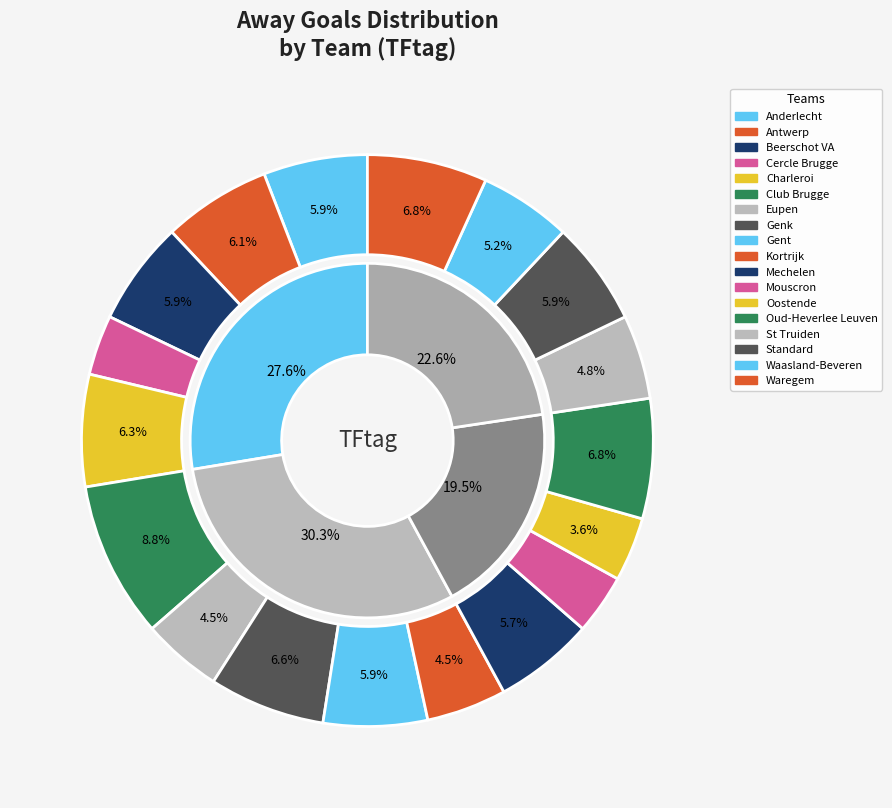

Is 14 the majority of the pie?

No